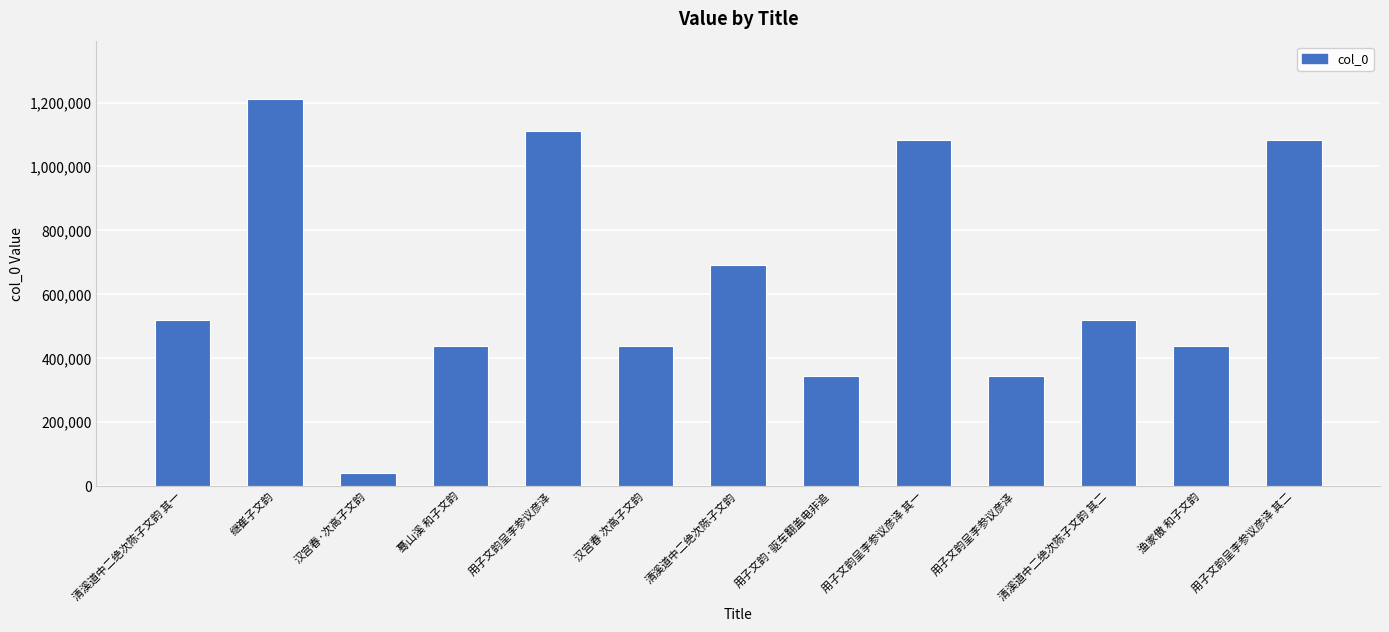

Rank the categories by value from lowest to highest.

汉宫春·次高子文韵, 用子文韵呈李参议彦泽, 用子文韵·驱车翻盖电非追, 汉宫春 次高子文韵, 渔家傲 和子文韵, 蓦山溪 和子文韵, 清溪道中二绝次陈子文韵 其一, 清溪道中二绝次陈子文韵 其二, 清溪道中二绝次陈子文韵, 用子文韵呈李参议彦泽 其一, 用子文韵呈李参议彦泽 其二, 用子文韵呈李参议彦泽, 继崔子文韵